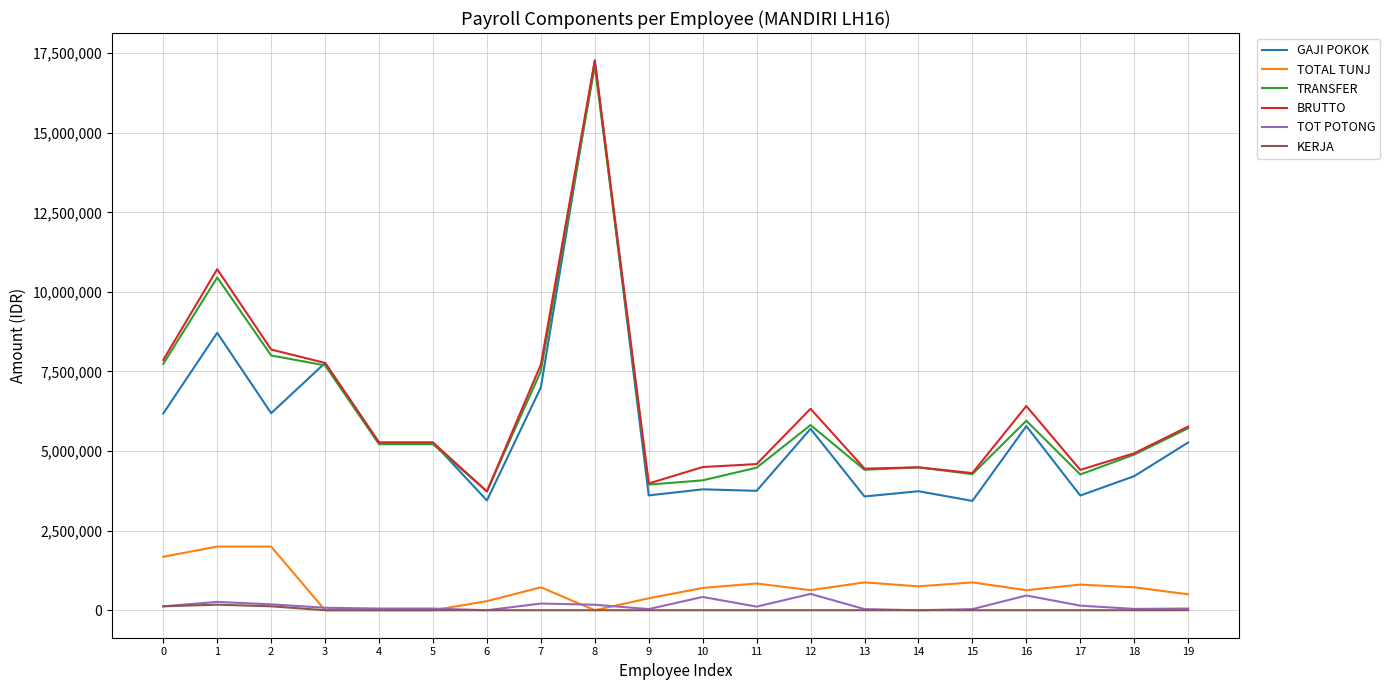

What is the spread (max minus min) of values at 11?

4590886